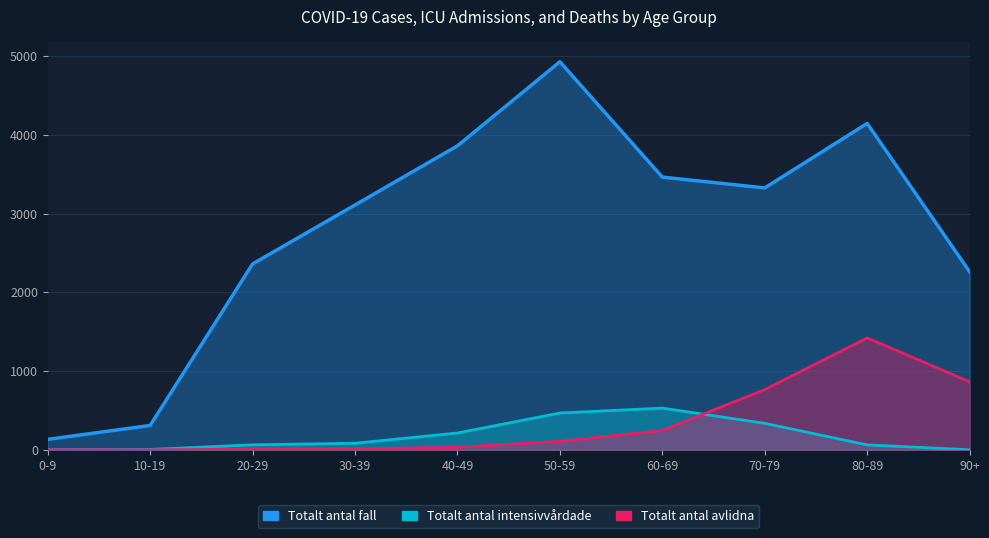

True or false: Totalt_antal_intensivvårdade and Totalt_antal_fall intersect in this chart.

False